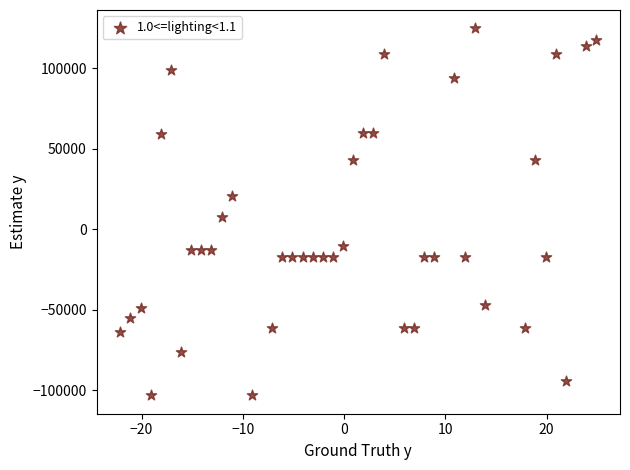

What Y value in the scatter plot is closest to 10770?

7870.2